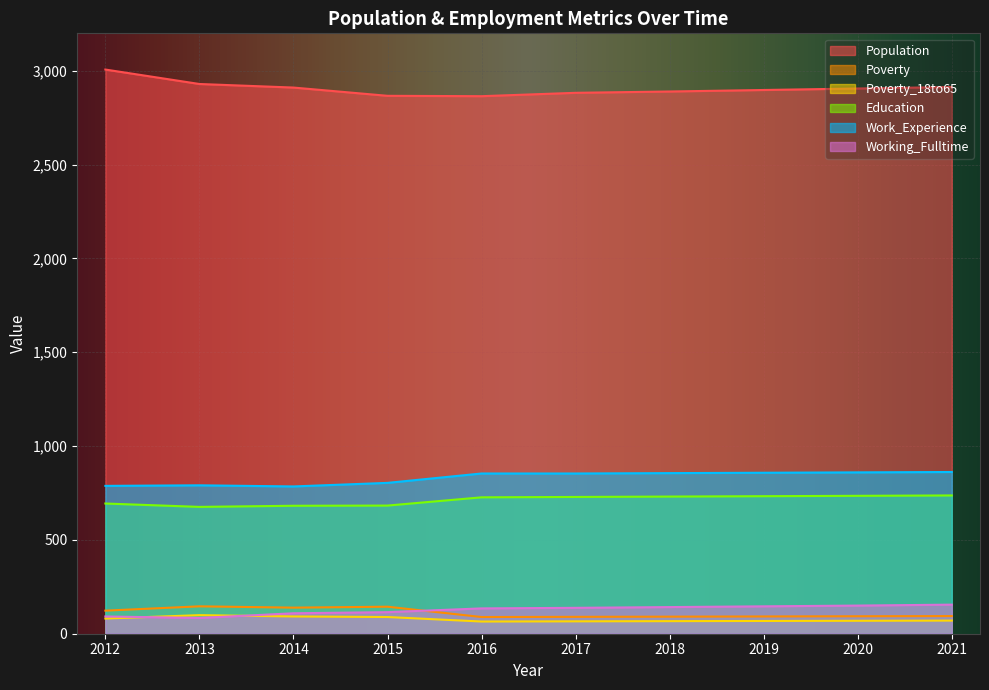

Rank the categories by Working_Fulltime value from lowest to highest.

2013, 2012, 2014, 2015, 2016, 2017, 2018, 2019, 2020, 2021